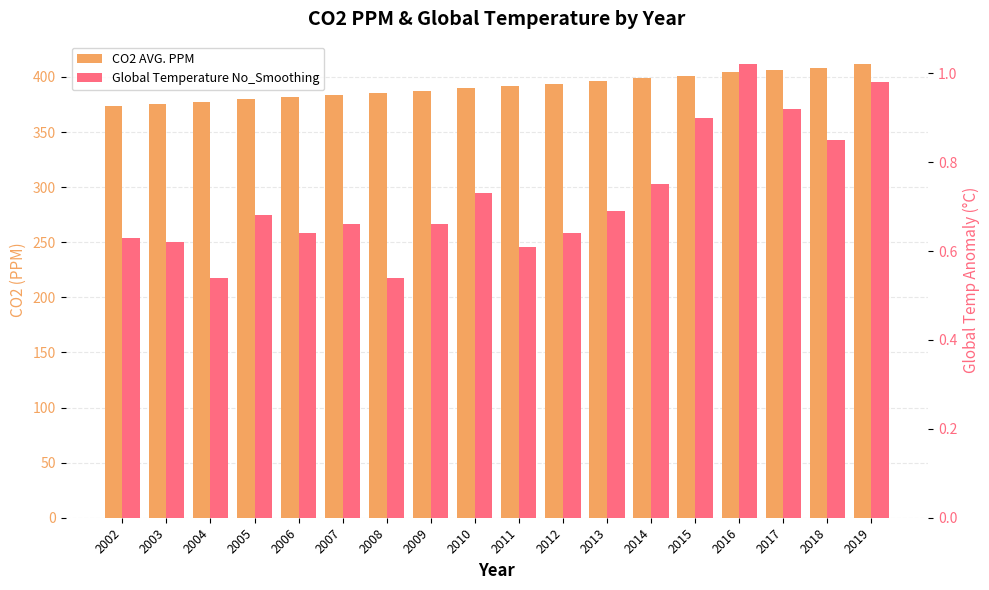

Which category has the lowest value across all series?

2004